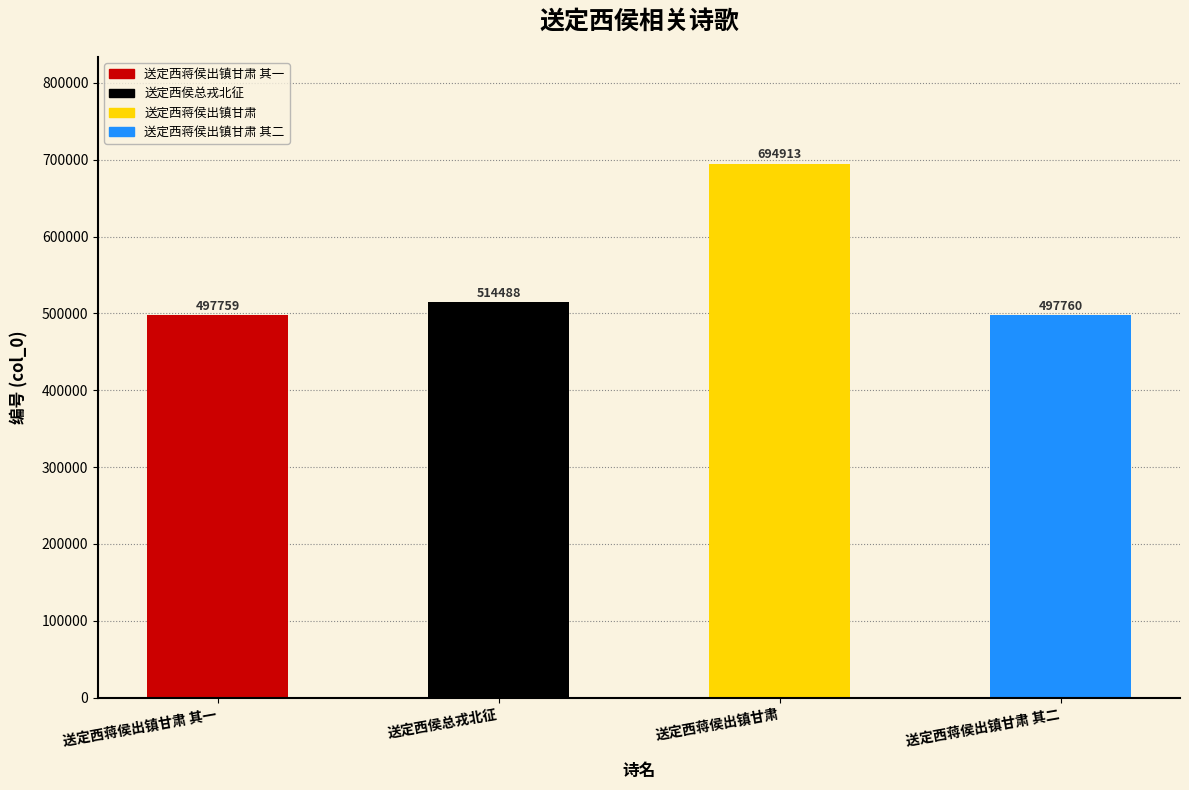

At which category does the chart reach its minimum across all series?

送定西蒋侯出镇甘肃 其一